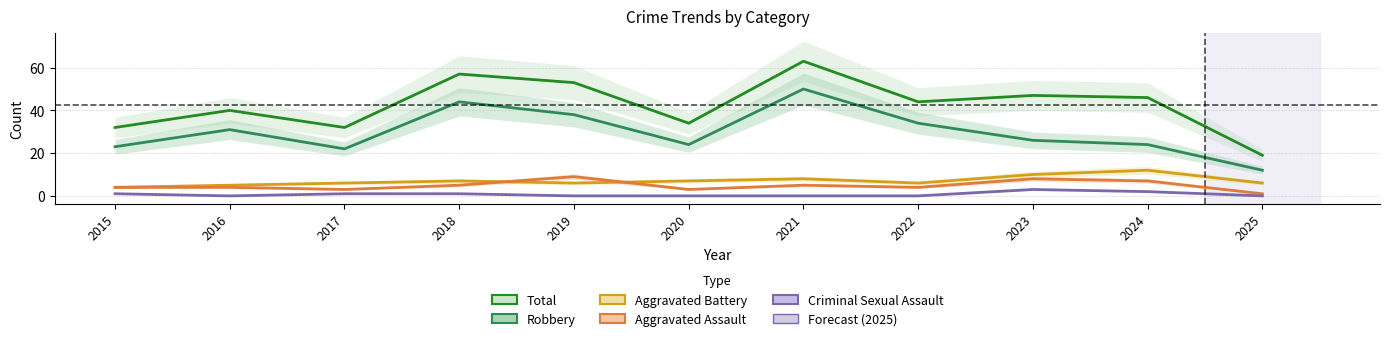

Is the value of Aggravated Assault at 2019 greater than the value of Total at 2017?

No